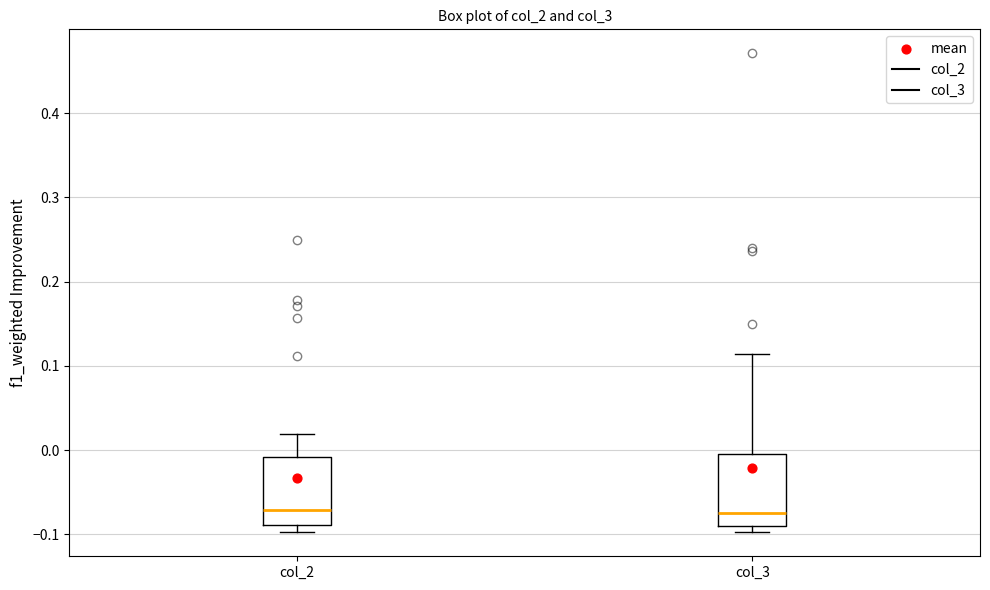

Reading left to right, read every box against the y-axis: the position of its median line, the range the box covers, and the ends of its whiskers. The values are not printed on the chart, so give them approximately, as read against the axis.

col_2: median -0.07, box -0.09 to -0.01, whiskers -0.10 to 0.02
col_3: median -0.07, box -0.09 to 0.00, whiskers -0.10 to 0.11